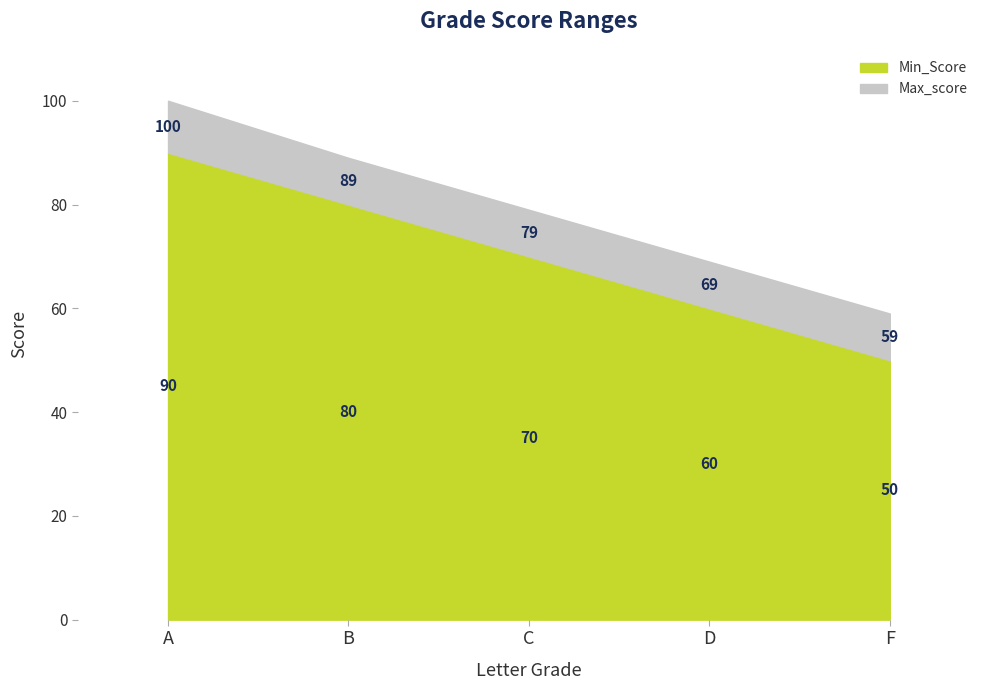

True or false: Max_score and Min_Score cross at least once.

False